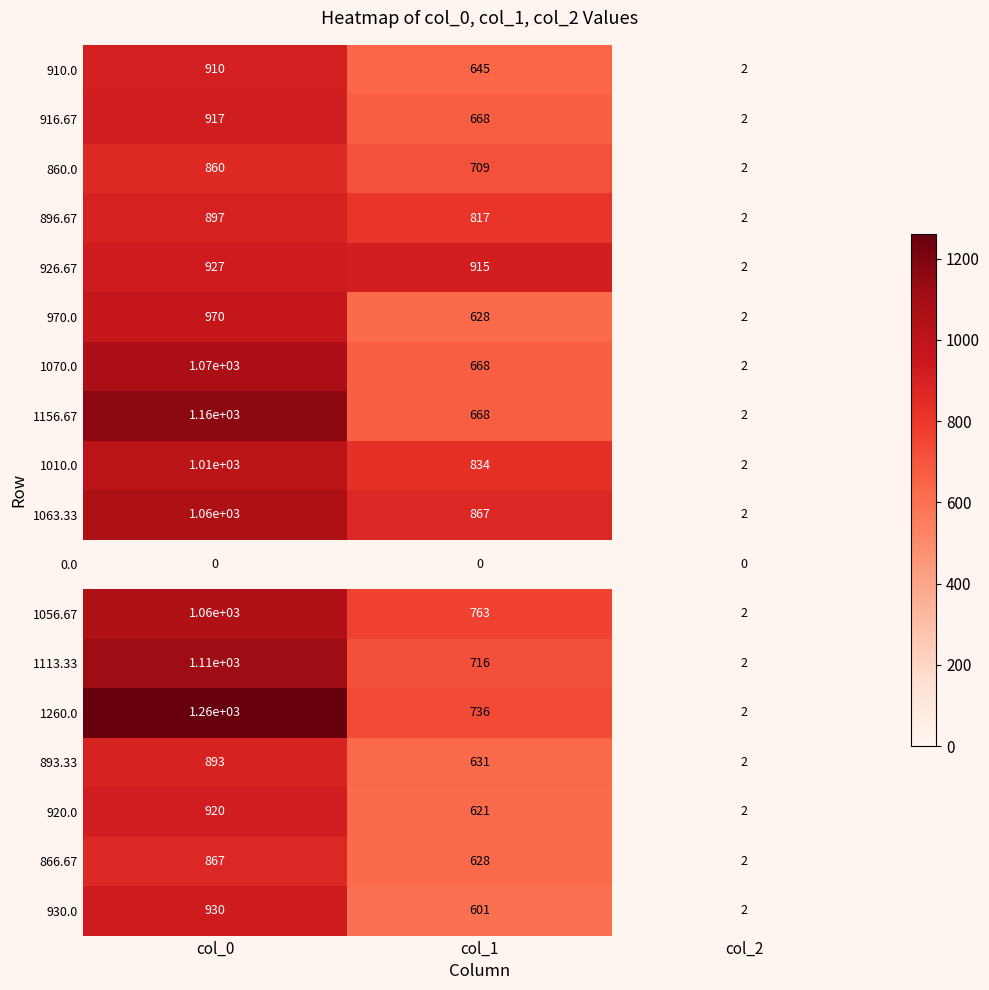

What is the sum of the 970.0 values at col_2 and col_0?

972